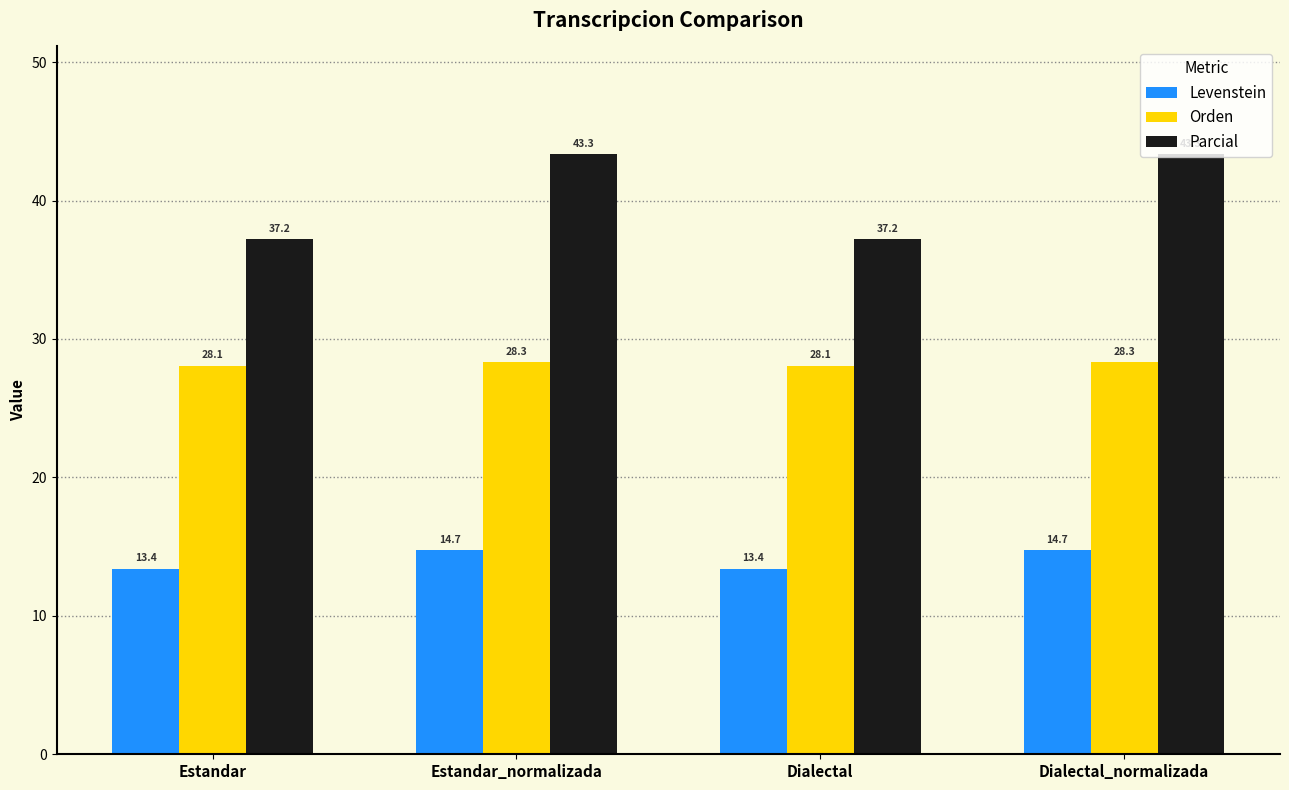

Reading left to right, list all the values displayed in this chart.

Levenstein: 13.4	14.7	13.4	14.7
Orden: 28.1	28.3	28.1	28.3
Parcial: 37.2	43.3	37.2	43.3